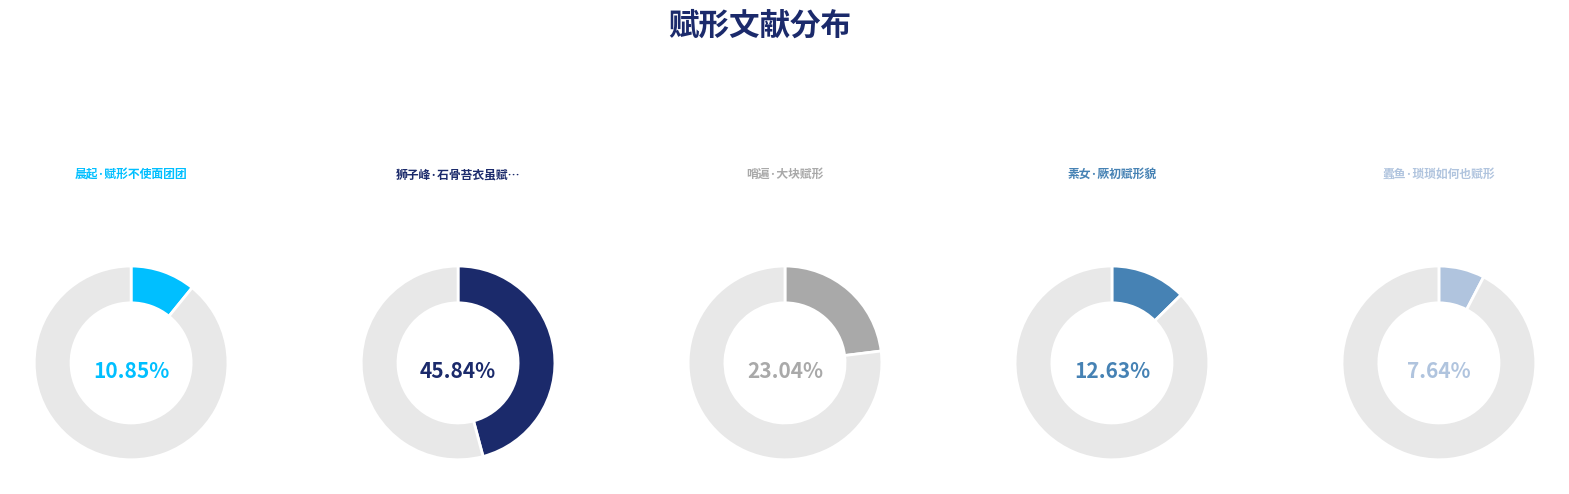

The 狮子峰·石骨苔衣虽赋形 slice represents 58% of the pie. True or false?

False